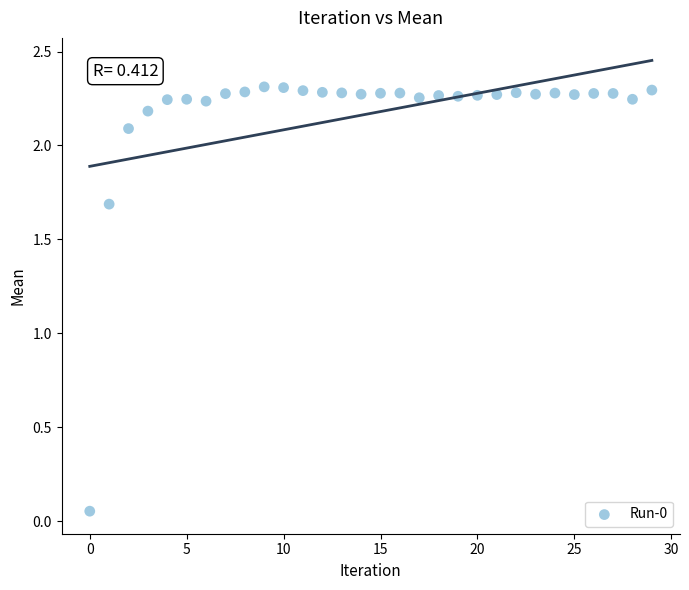

What Y value in the scatter plot is closest to 1?

1.7